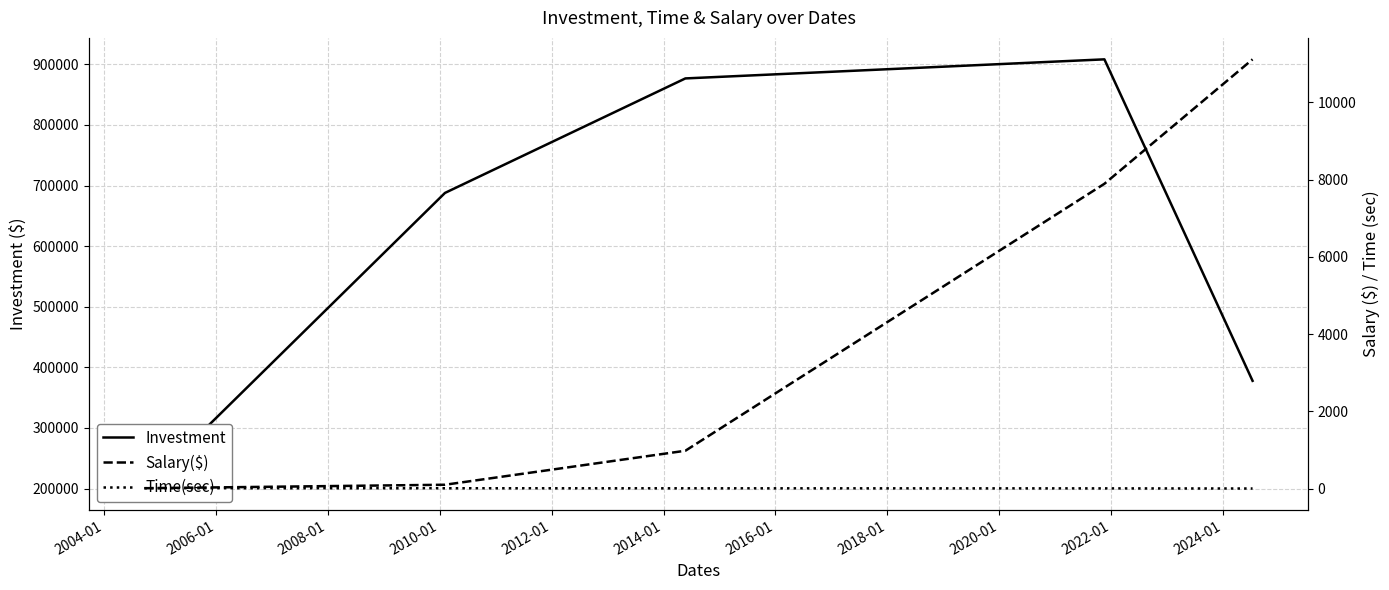

True or false: Time(sec) has more than 1 interior local peaks.

False